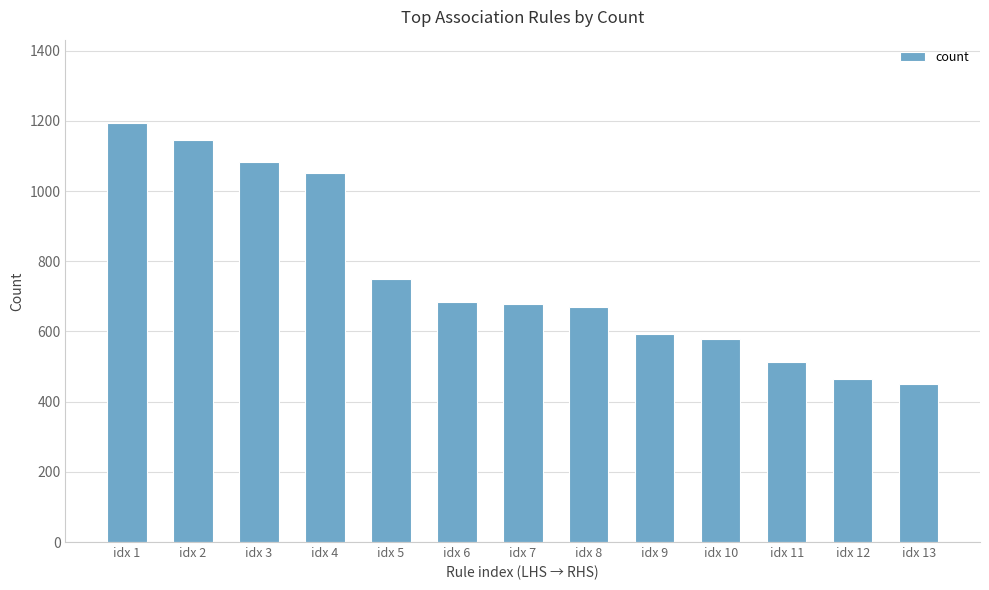

The value at idx 3 is 1082. True or false?

True